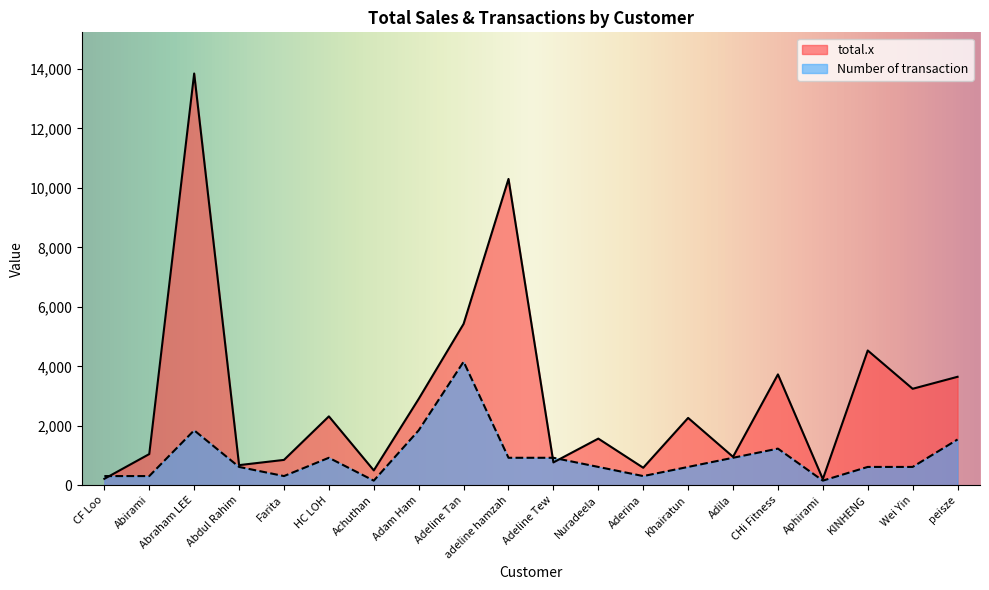

How many times do Number of transaction and total.x cross each other?

3